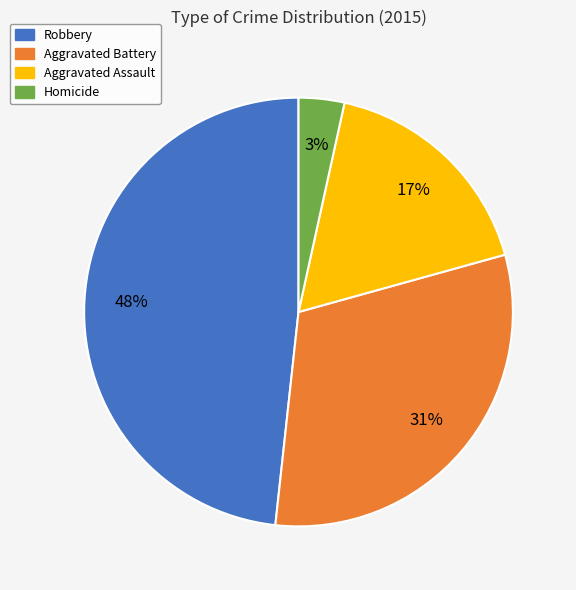

True or false: Robbery accounts for 48% of the total.

True